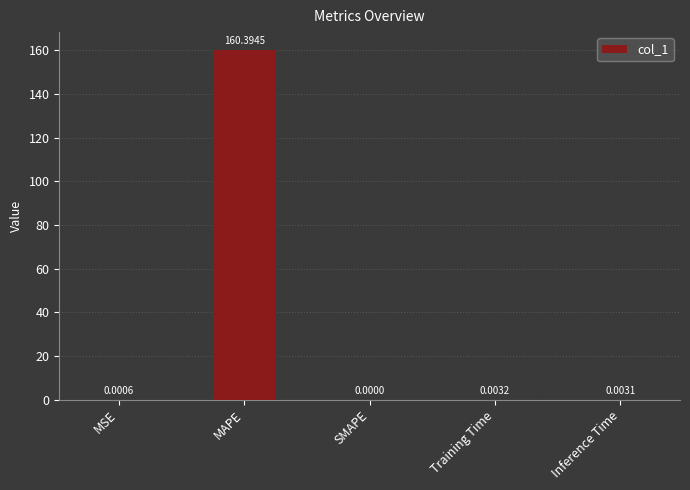

What is the sum of all values?

160.4